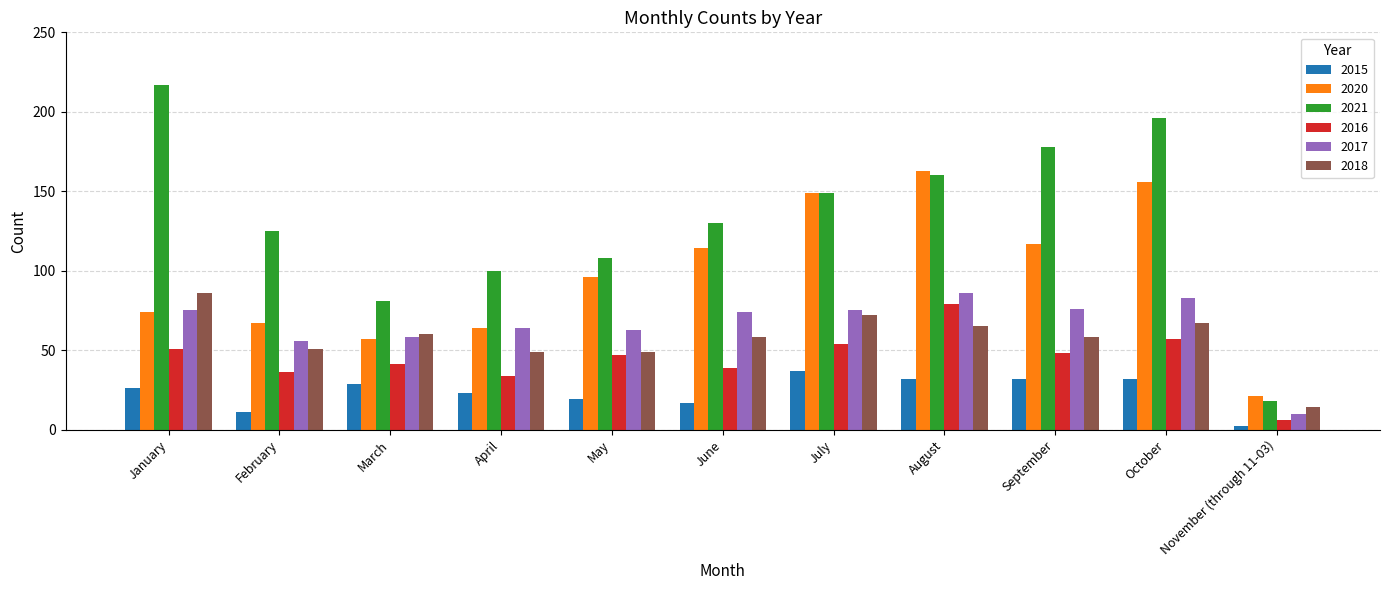

Is it true that 2016 equals 48 at September?

True